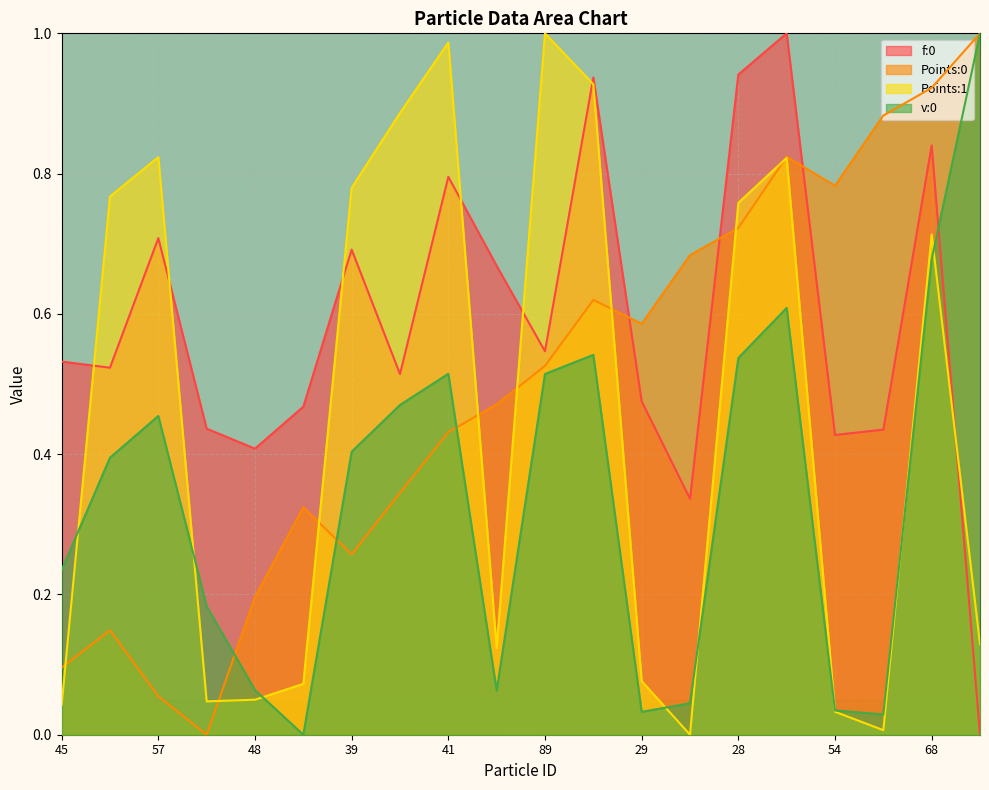

What is the label of the 8th point from the left?

90